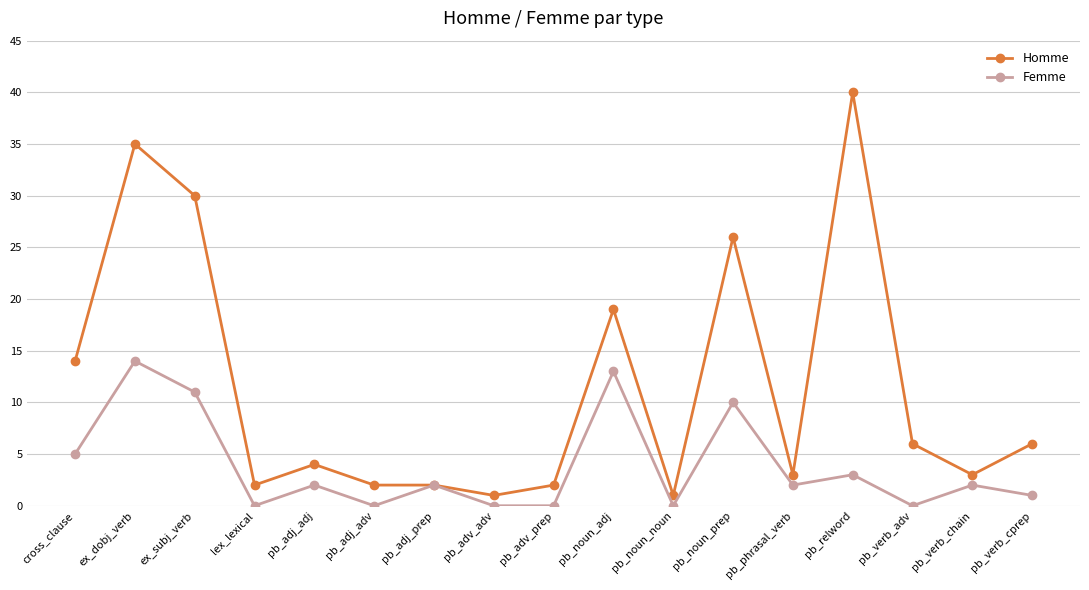

Count the number of data series in this chart.

2